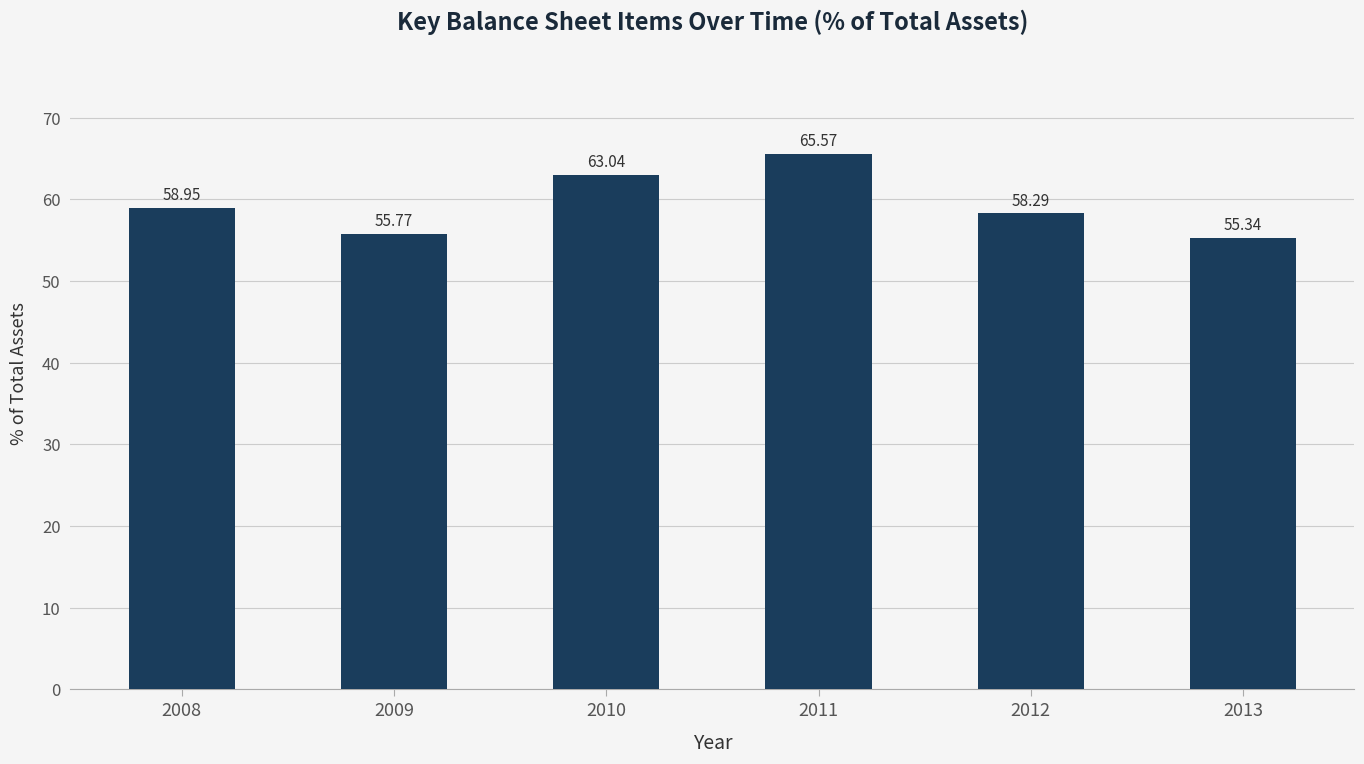

List the labels in order of value, smallest first.

2013, 2009, 2012, 2008, 2010, 2011